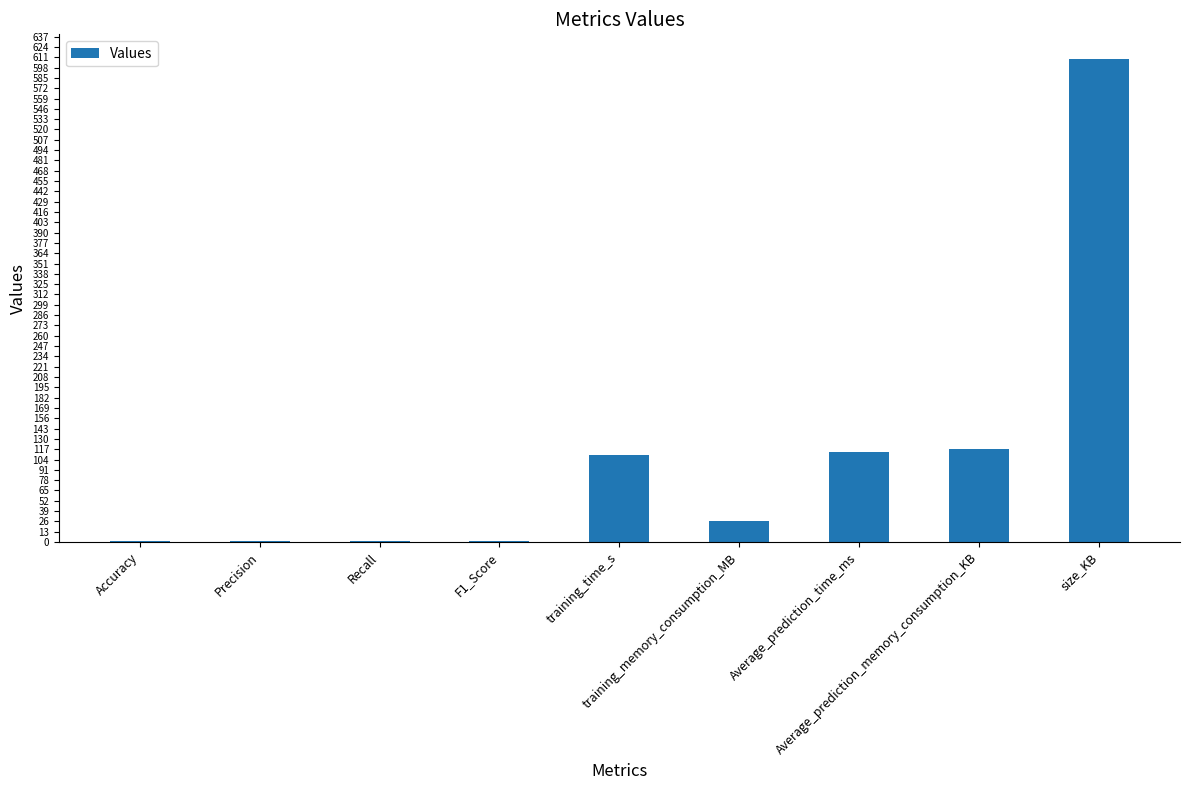

What is the sum of all values?

981.1